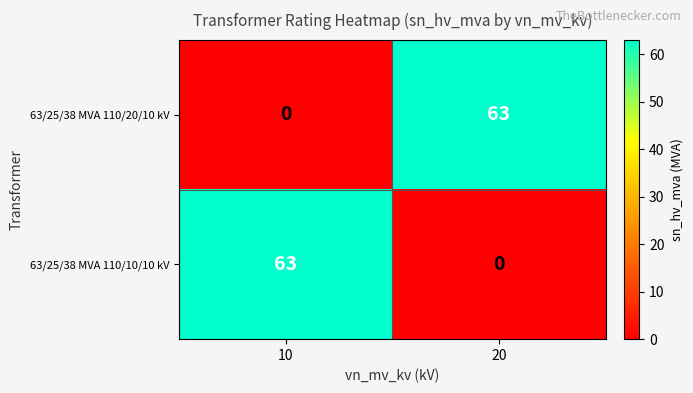

What is the approximate value of 63/25/38 MVA 110/20/10 kV at 20, to the nearest 5?

65